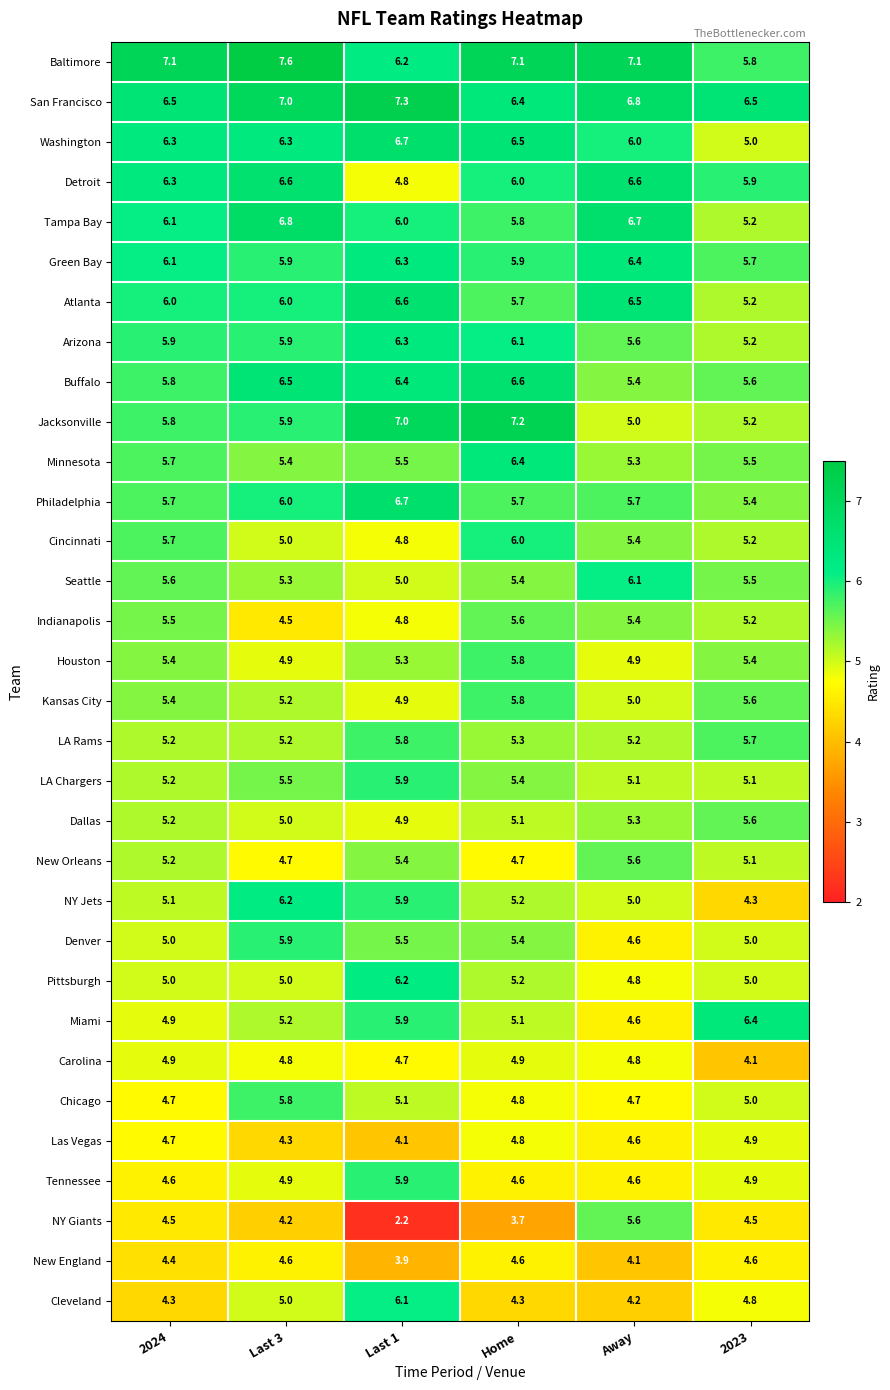

Is the value of San Francisco at 2024 greater than the value of Cleveland at Last 3?

Yes